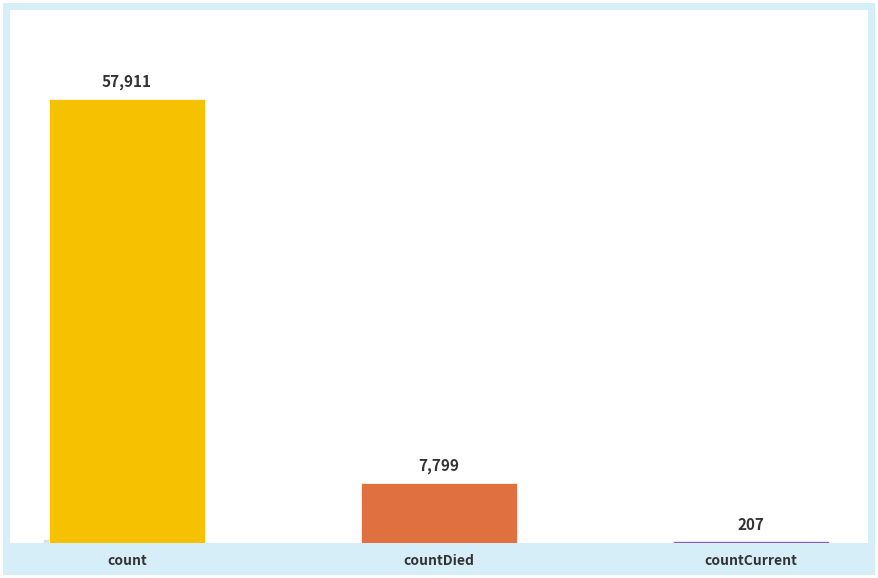

The value at countCurrent is 207. True or false?

True